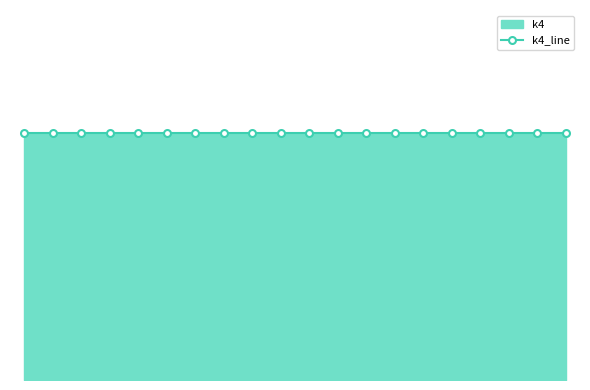

Is it true that k4 equals 42 at t5?

True